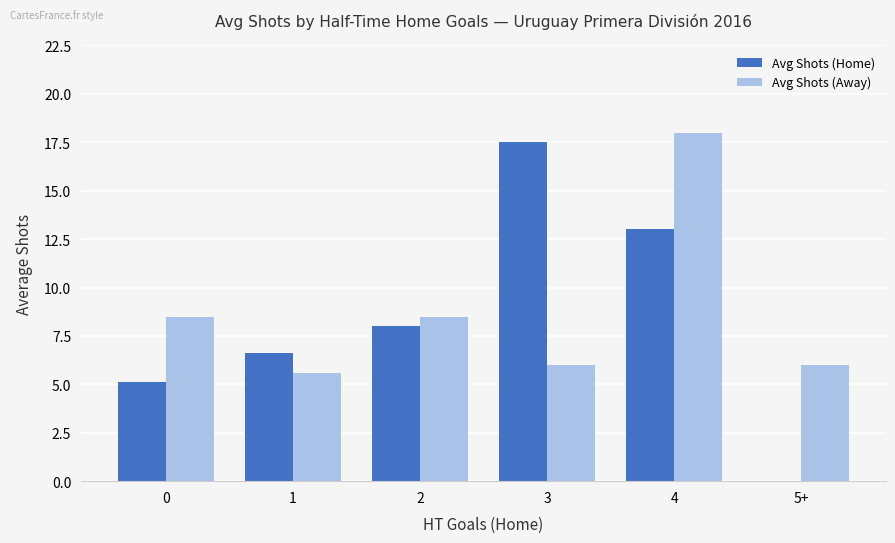

At which label does Avg Shots (Home) reach its peak?

3